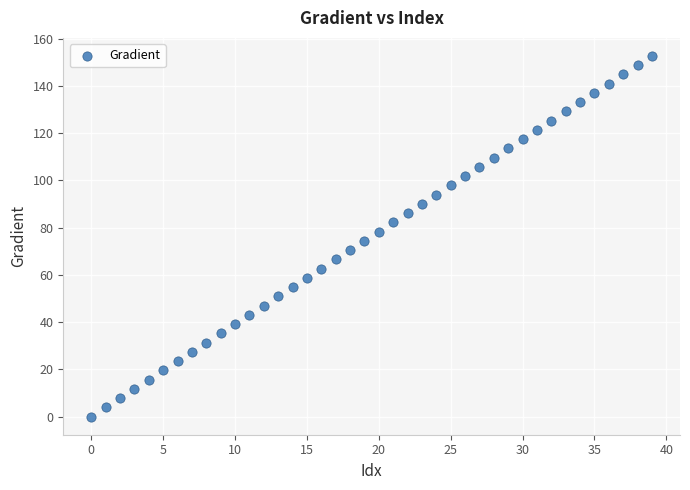

What is the range of Y values (max minus min)?

152.6